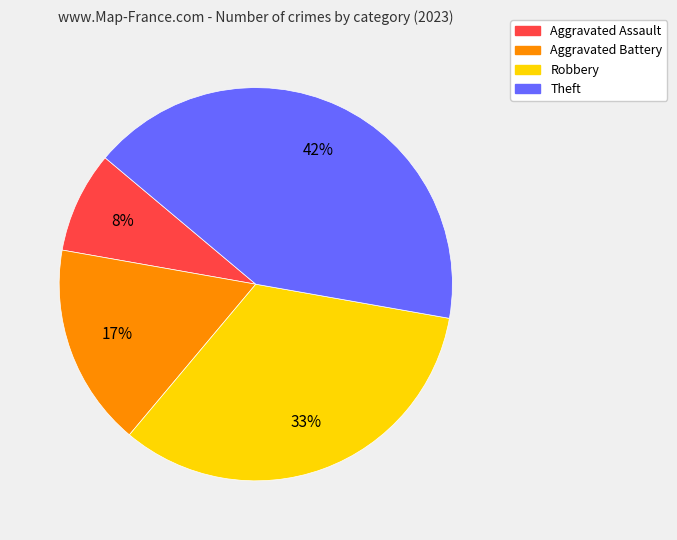

How many segments does this pie chart have?

4